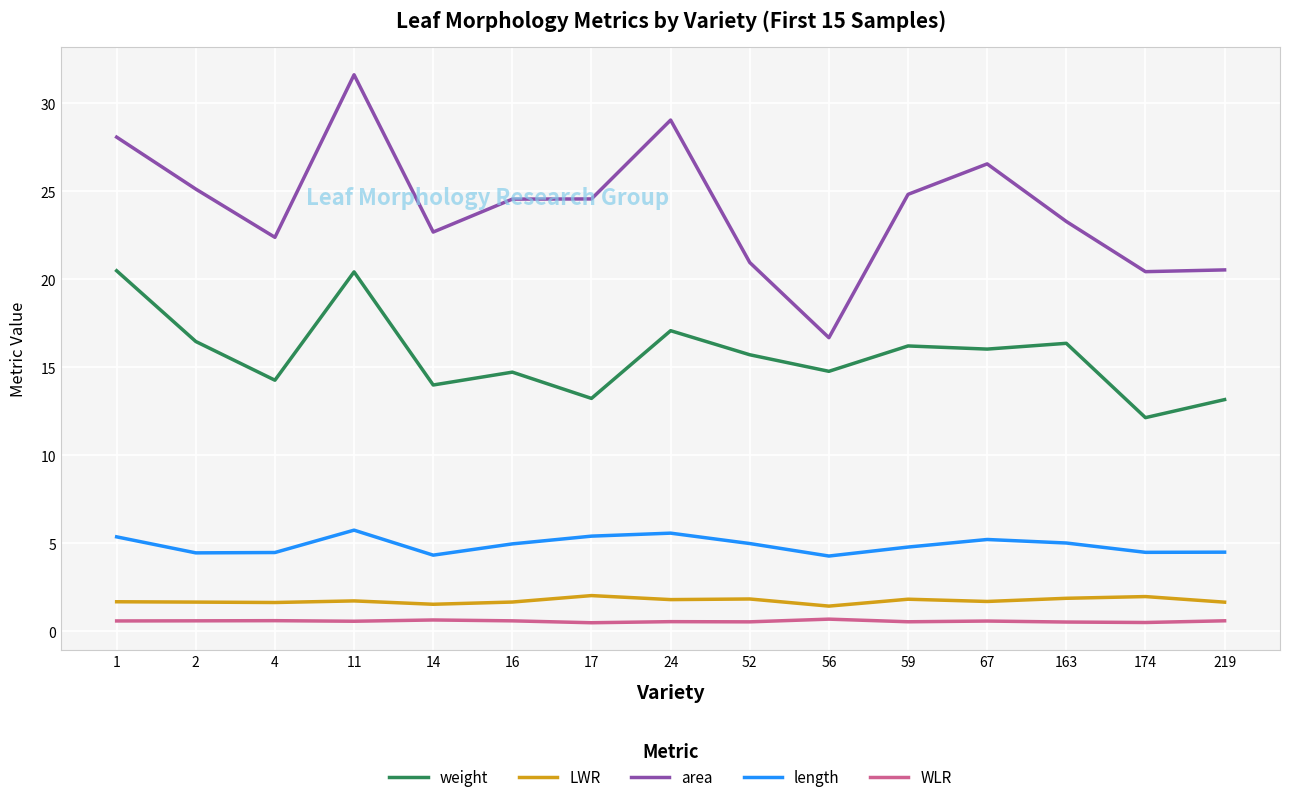

The value of LWR at 16 is 1.7. True or false?

True